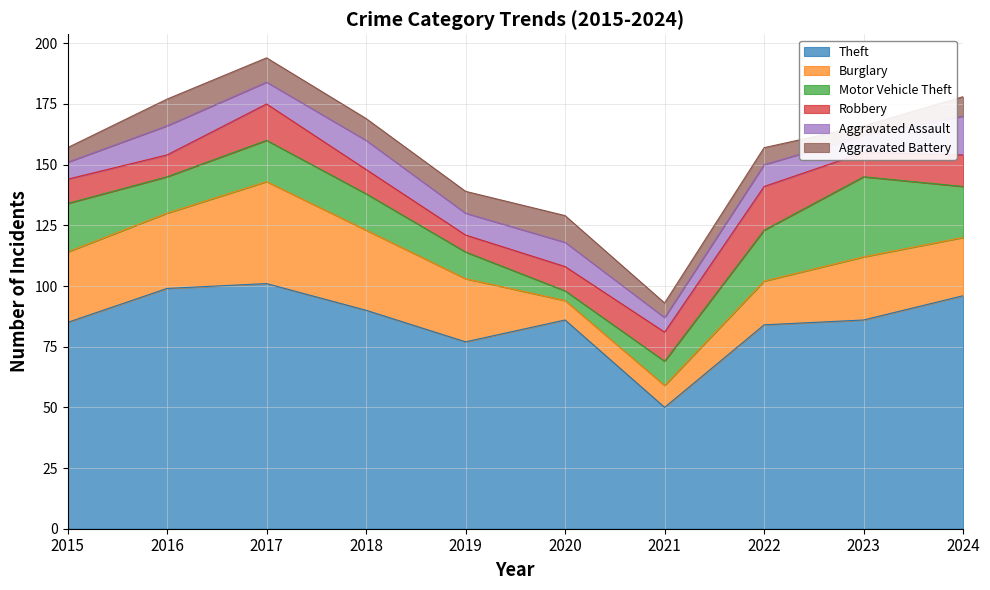

At which label does Burglary reach its minimum?

2020